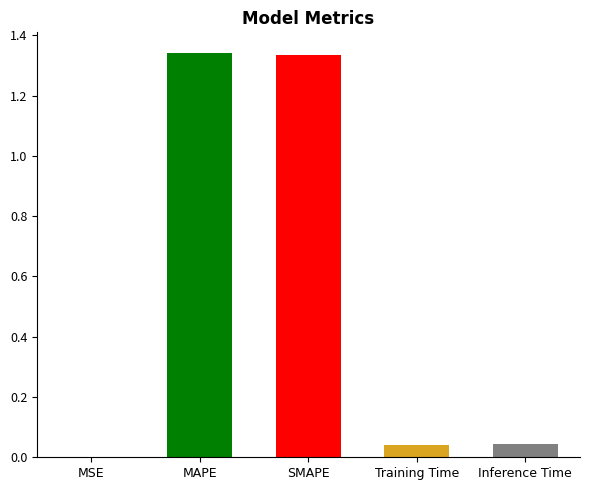

The value at SMAPE is 2.0. True or false?

False